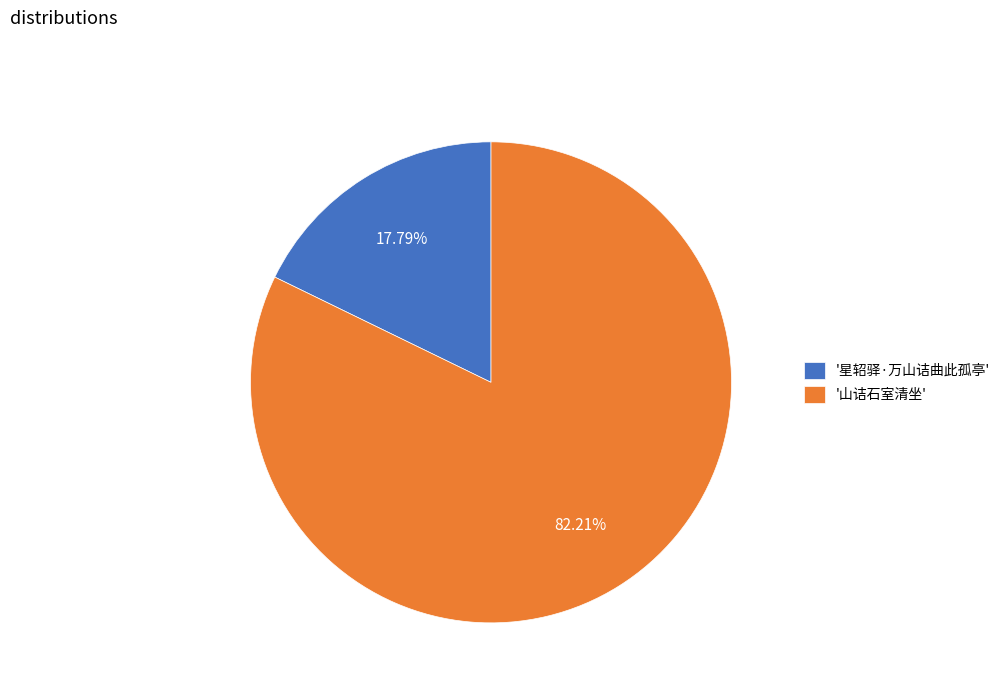

To the nearest percent, what is the average slice percentage?

50%